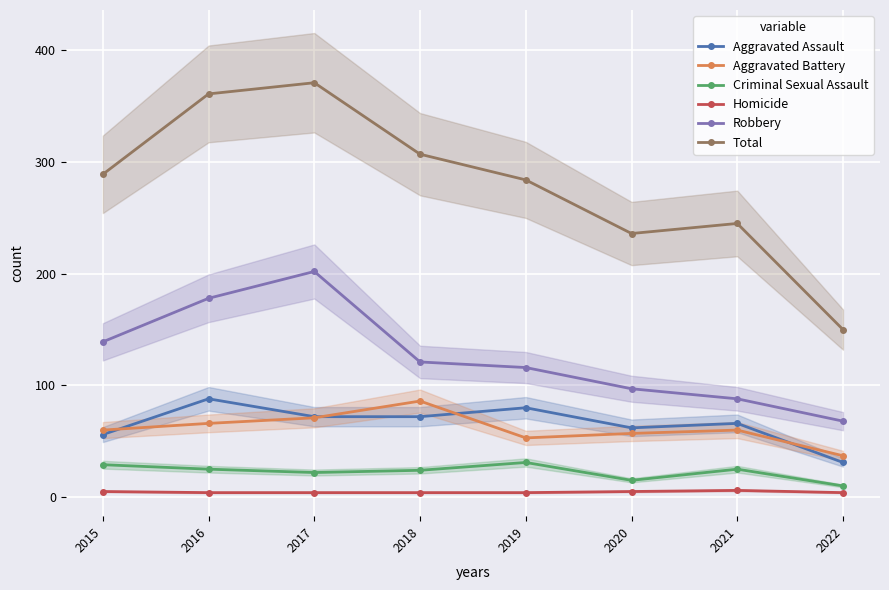

Which has a higher value, 2016 or 2017?

2016